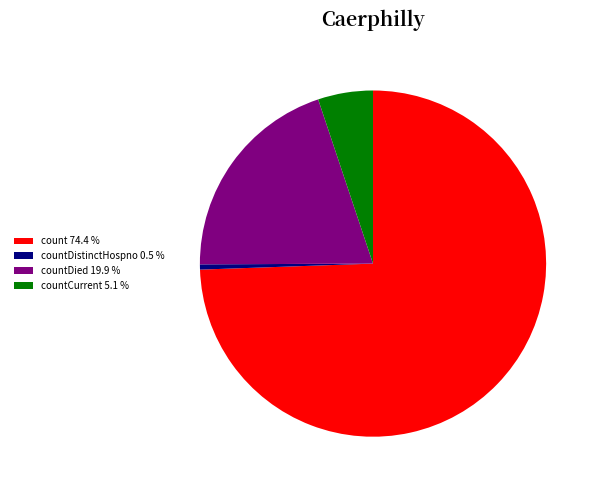

Is there a majority slice in this chart?

Yes